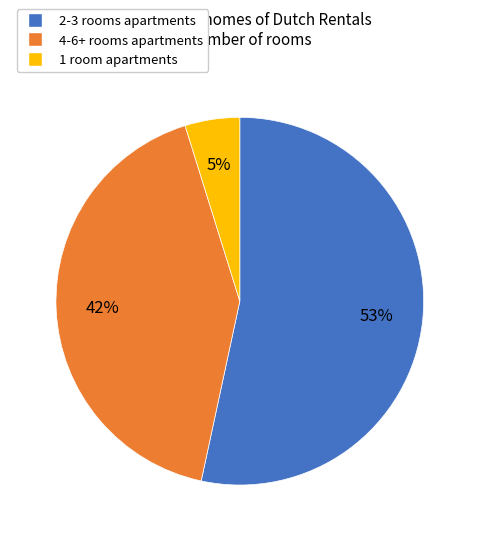

What percentage is the 4-6+ rooms apartments slice, to the nearest percent?

42%